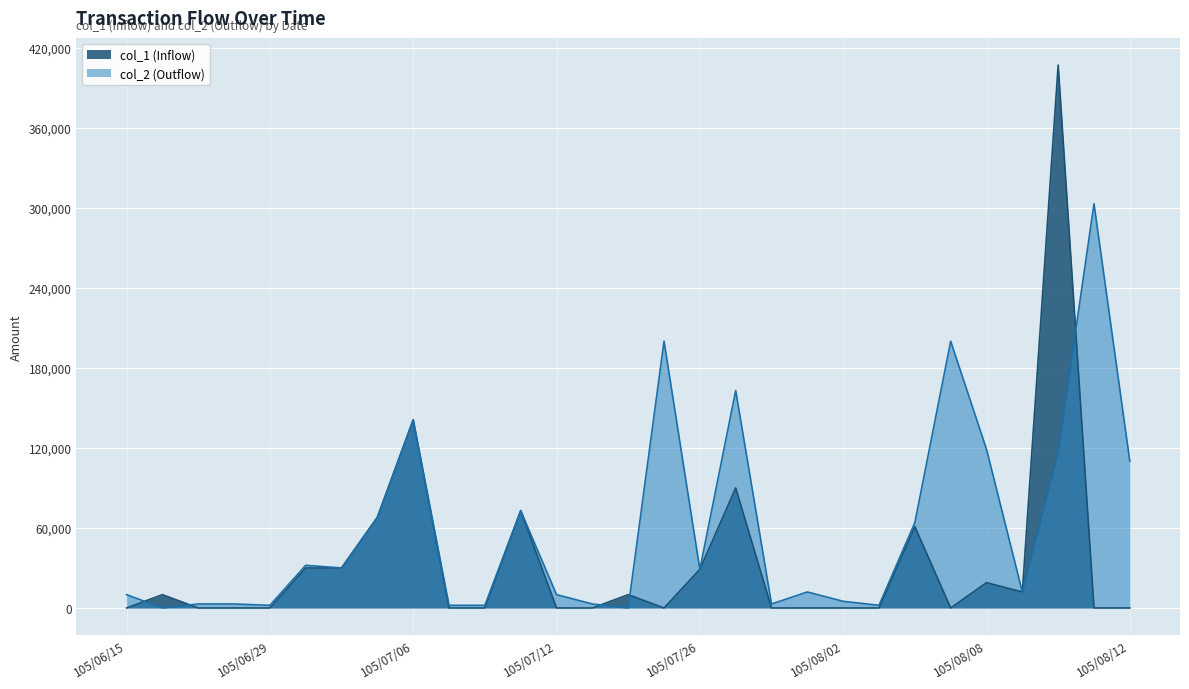

The value of col_1 at 105/07/12 is 0. True or false?

True